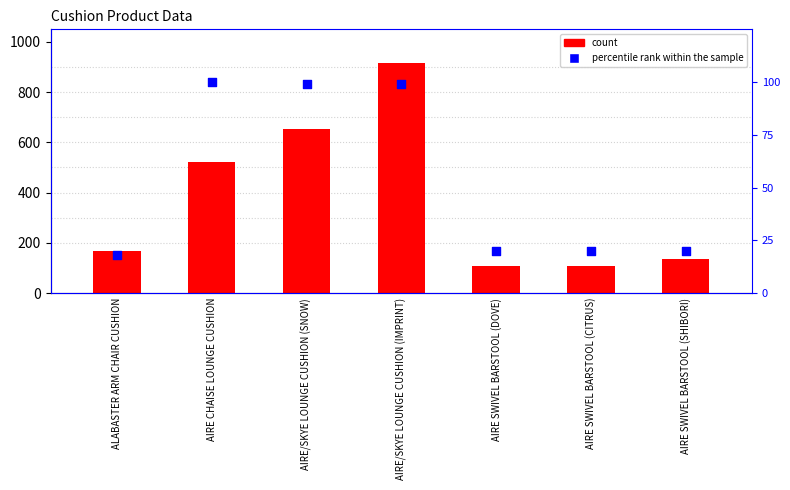

Which series has the widest spread of Y values?

count